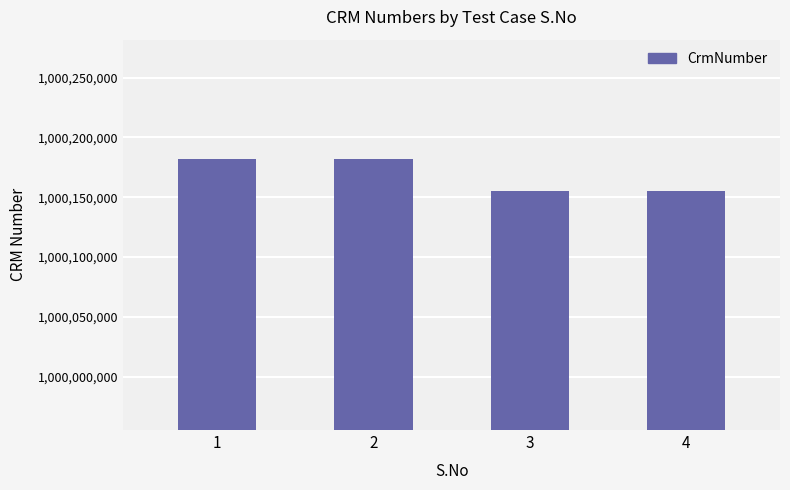

Reading right to left, extract all data points from this chart.

4=1000155542	3=1000155542	2=1000181722	1=1000181722